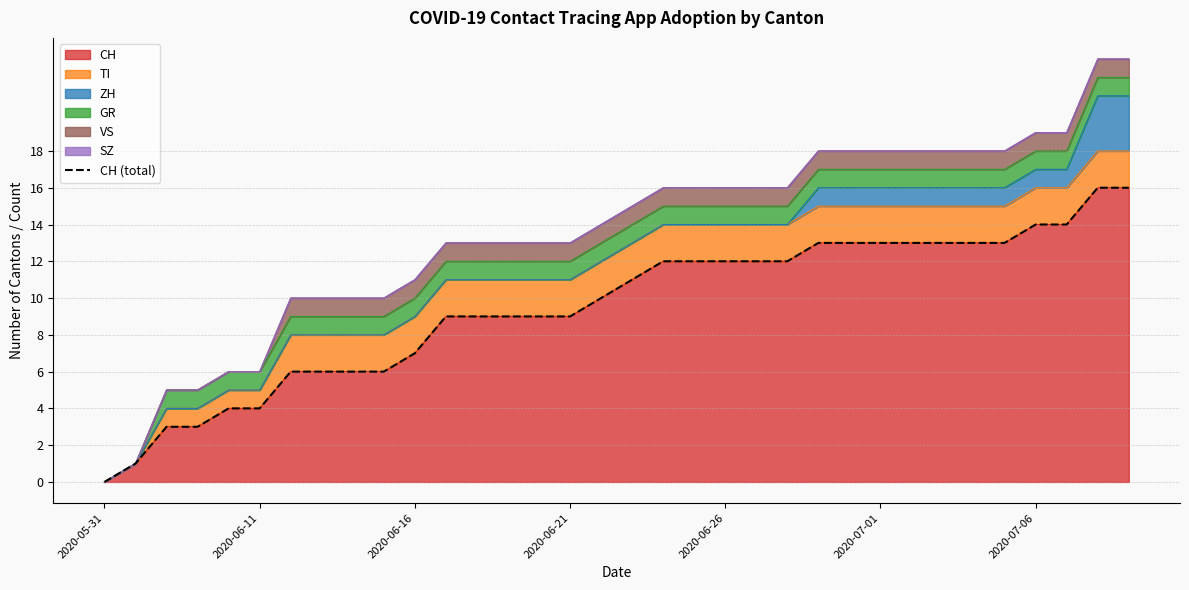

Which category has the lowest value in the CH series?

2020-05-31